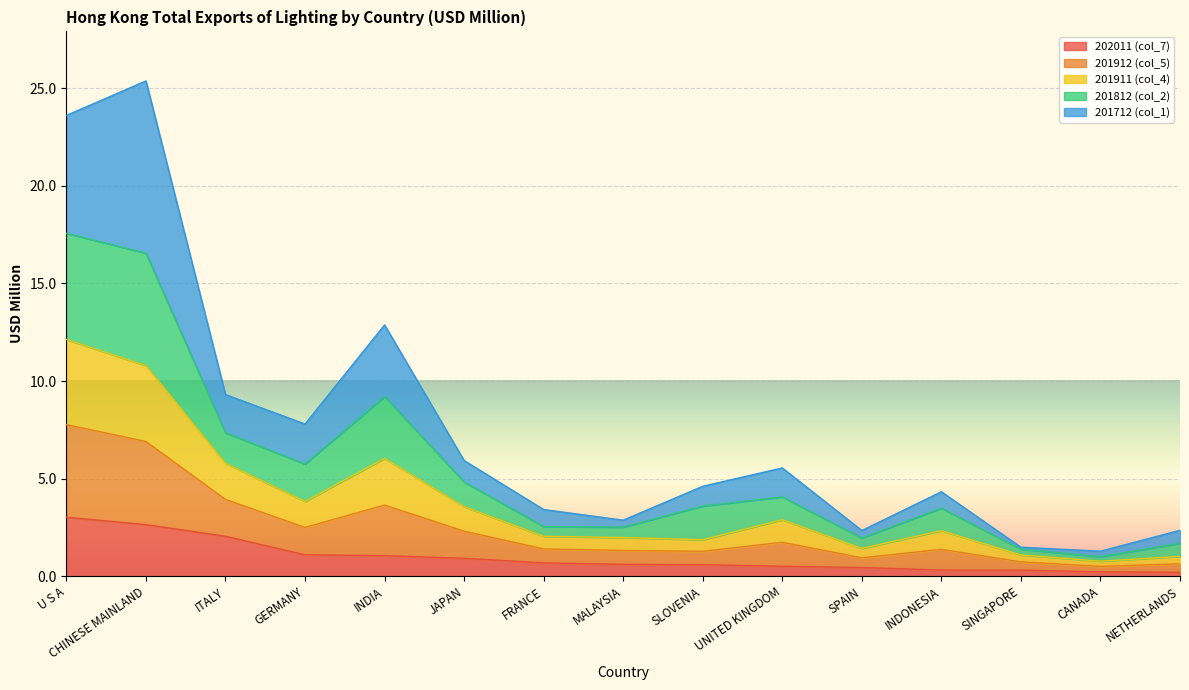

What is the total value across all series at CHINESE MAINLAND?

25.4